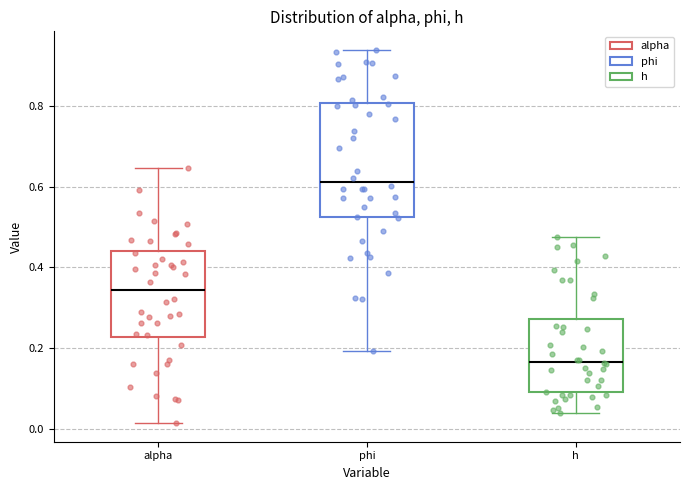

Which box is the tallest, from its lower edge to its upper edge?

phi